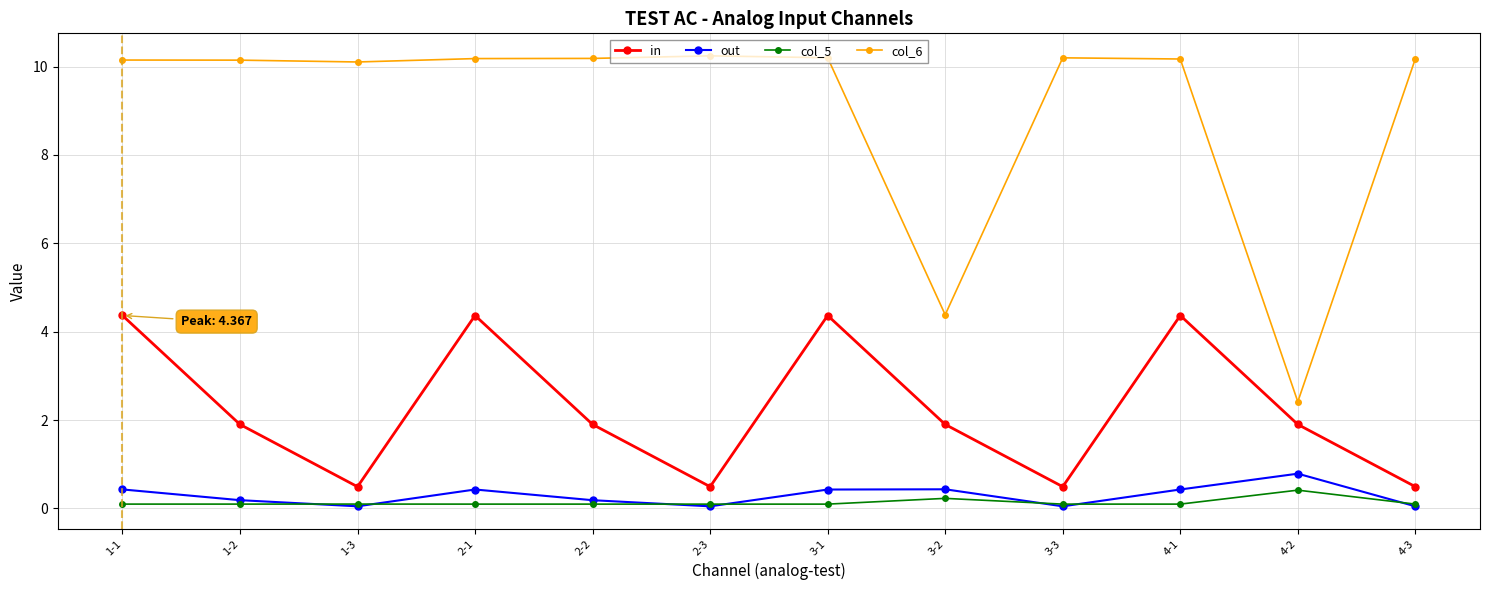

Which series has the largest total across all categories?

col_6